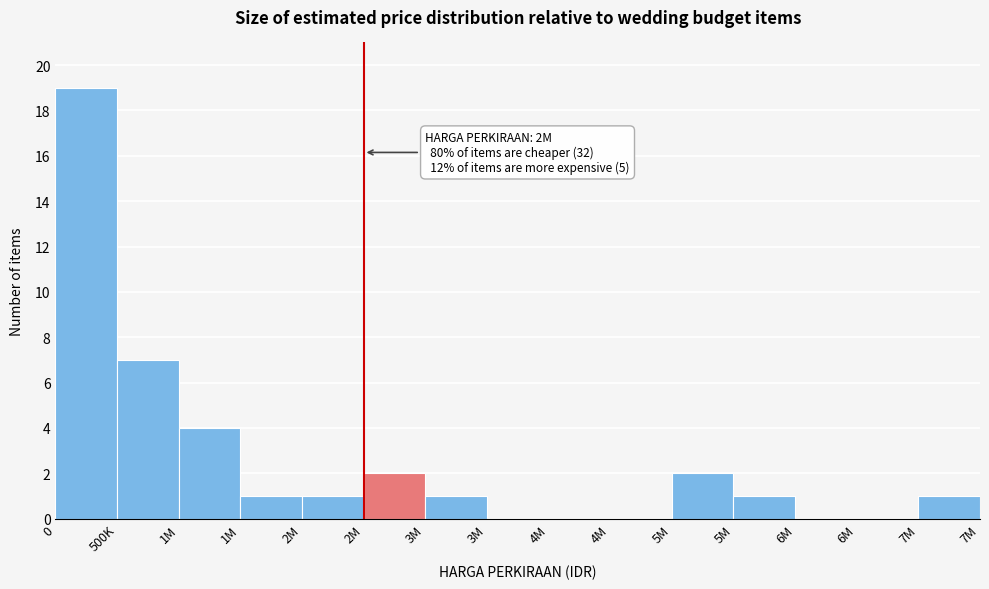

Are the bars horizontal?

No